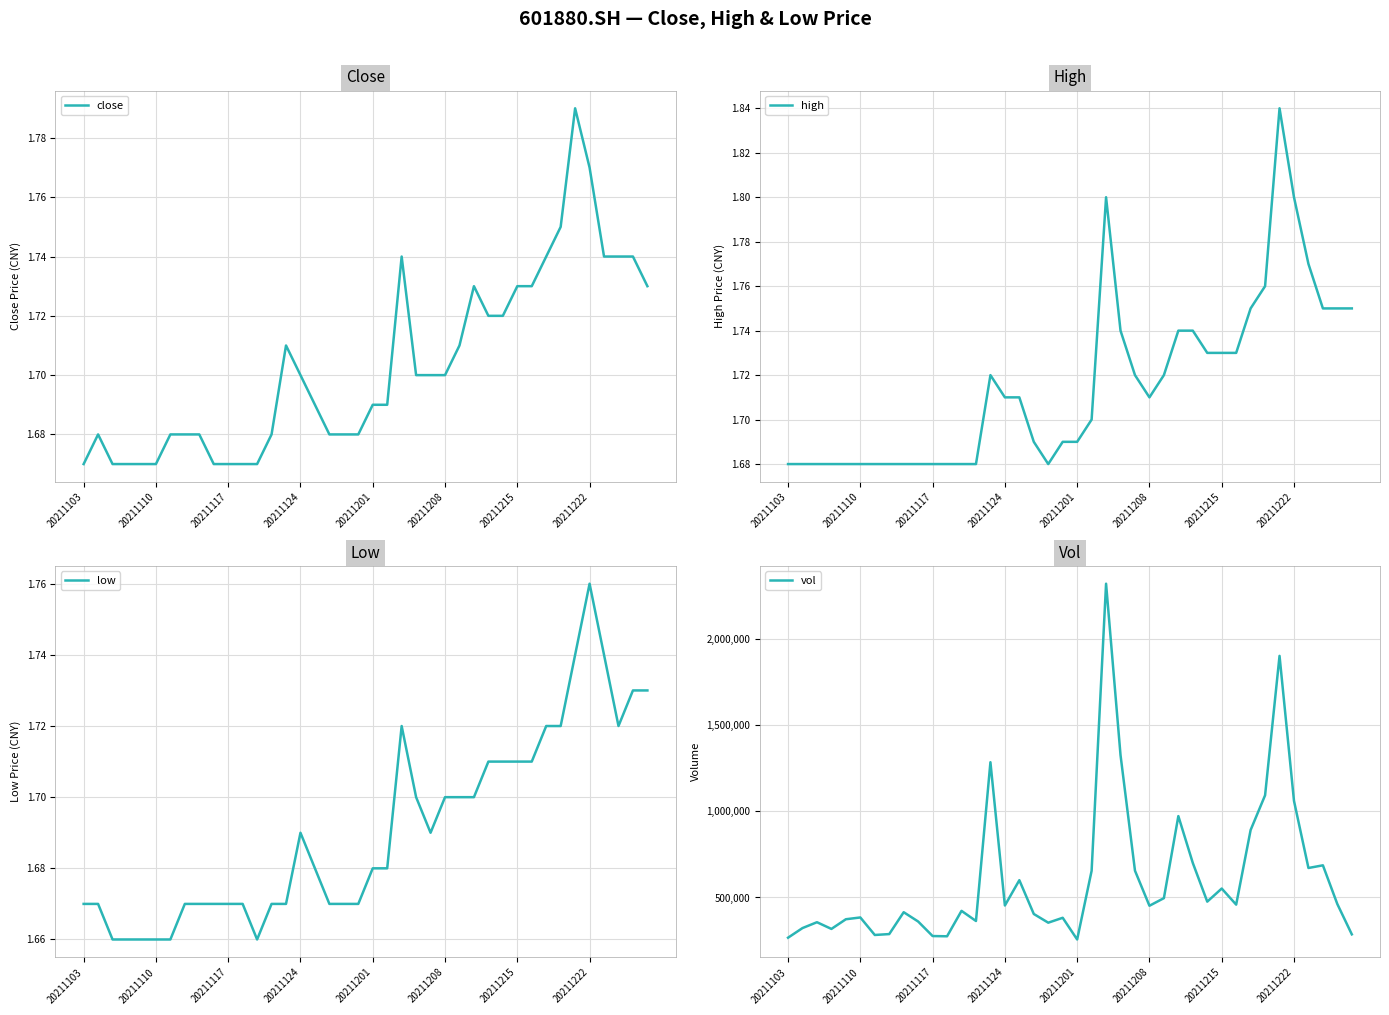

Where is vol nearest to the value 1288474?

14